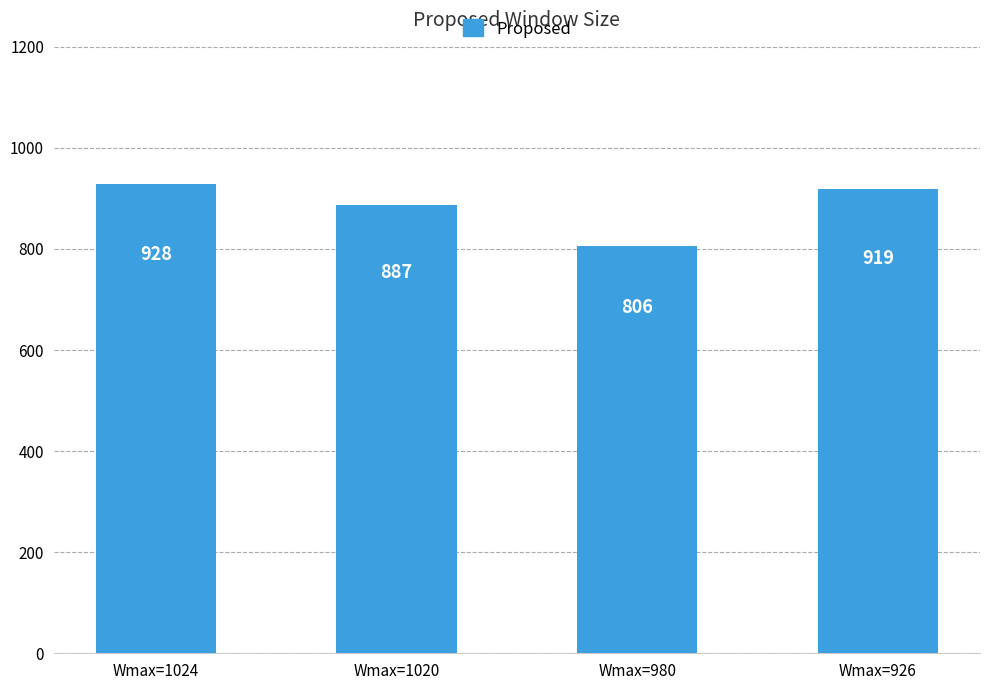

What is the maximum value shown in the chart?

928